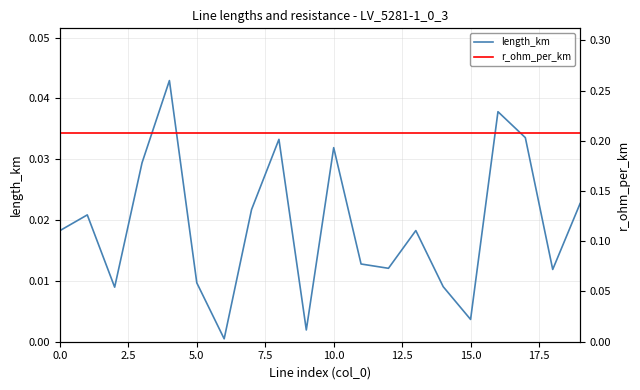

True or false: r_ohm_per_km and length_km intersect in this chart.

False